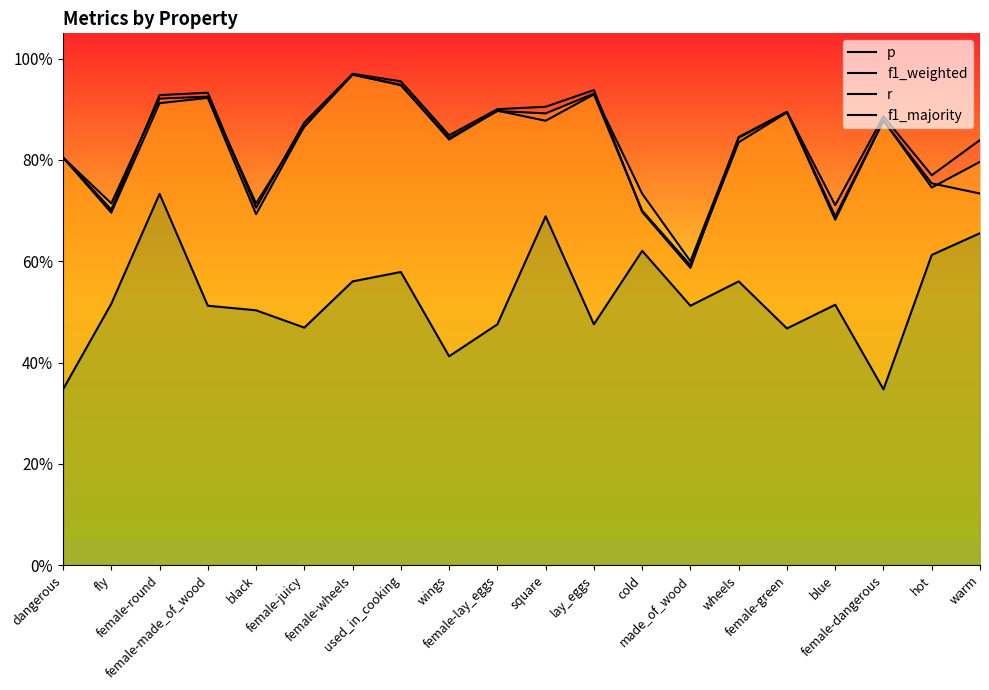

After their last crossing, which series has the higher values: p or f1_weighted?

p